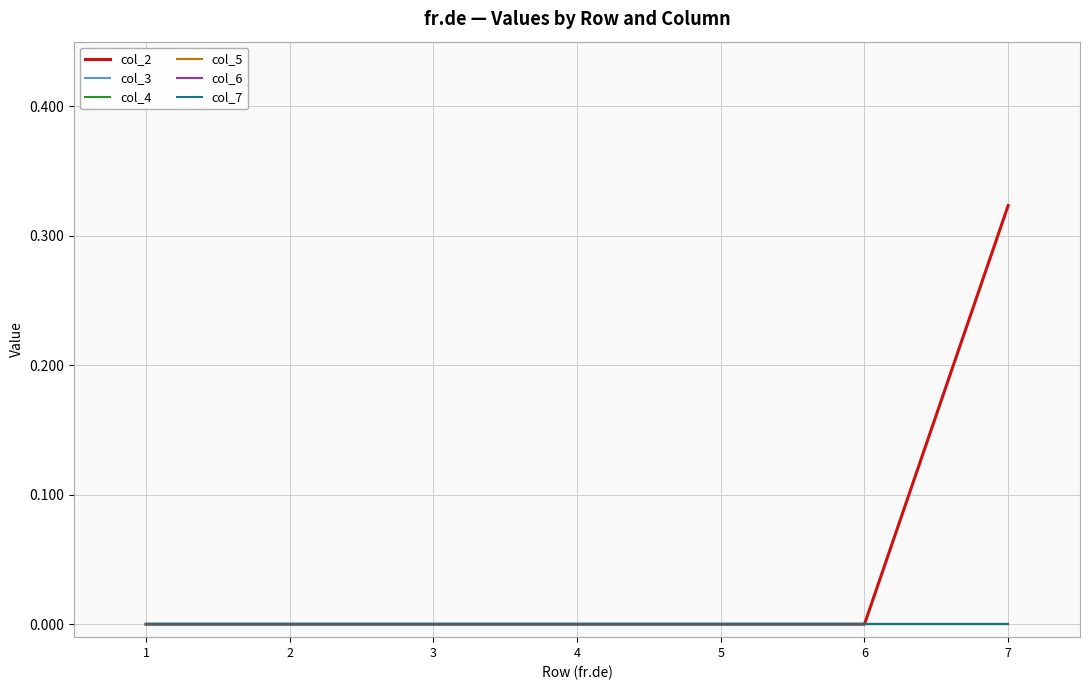

Does the chart display data point markers on the line(s)?

No